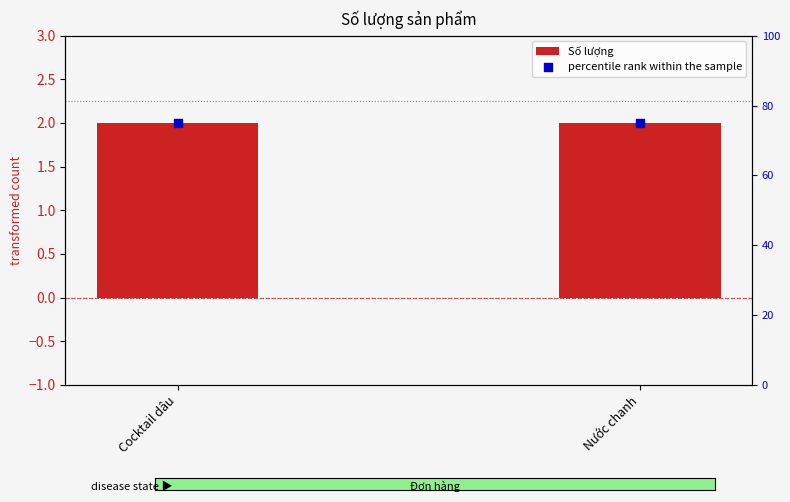

What is the total value across all series at Cocktail dâu?

77